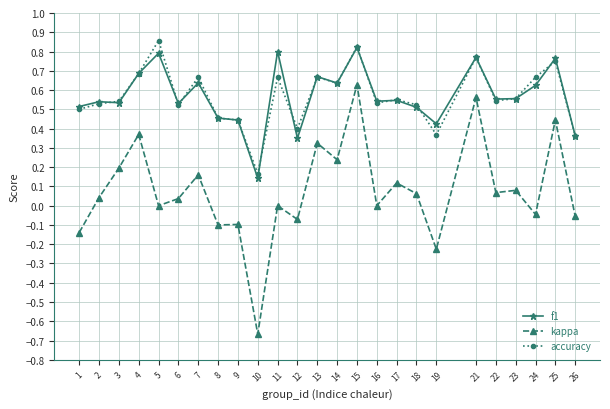

Is the value of kappa at 4 greater than the value of accuracy at 8?

No